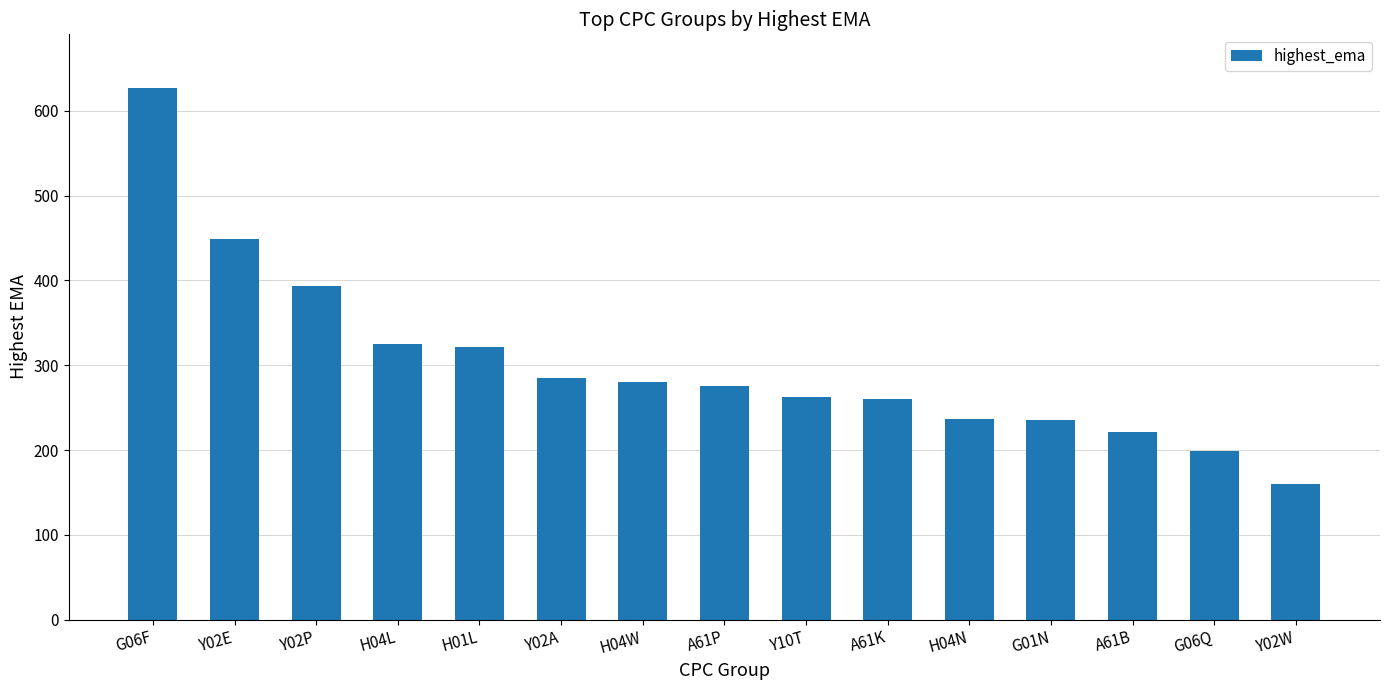

True or false: the data shows 394.0 at Y02P.

True